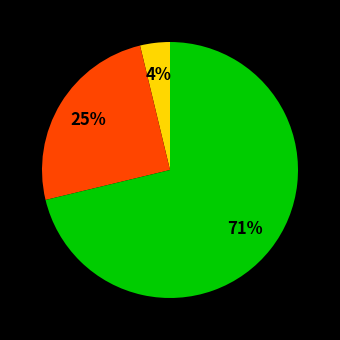

What is the majority slice?

s__UBA2862 sp900318045